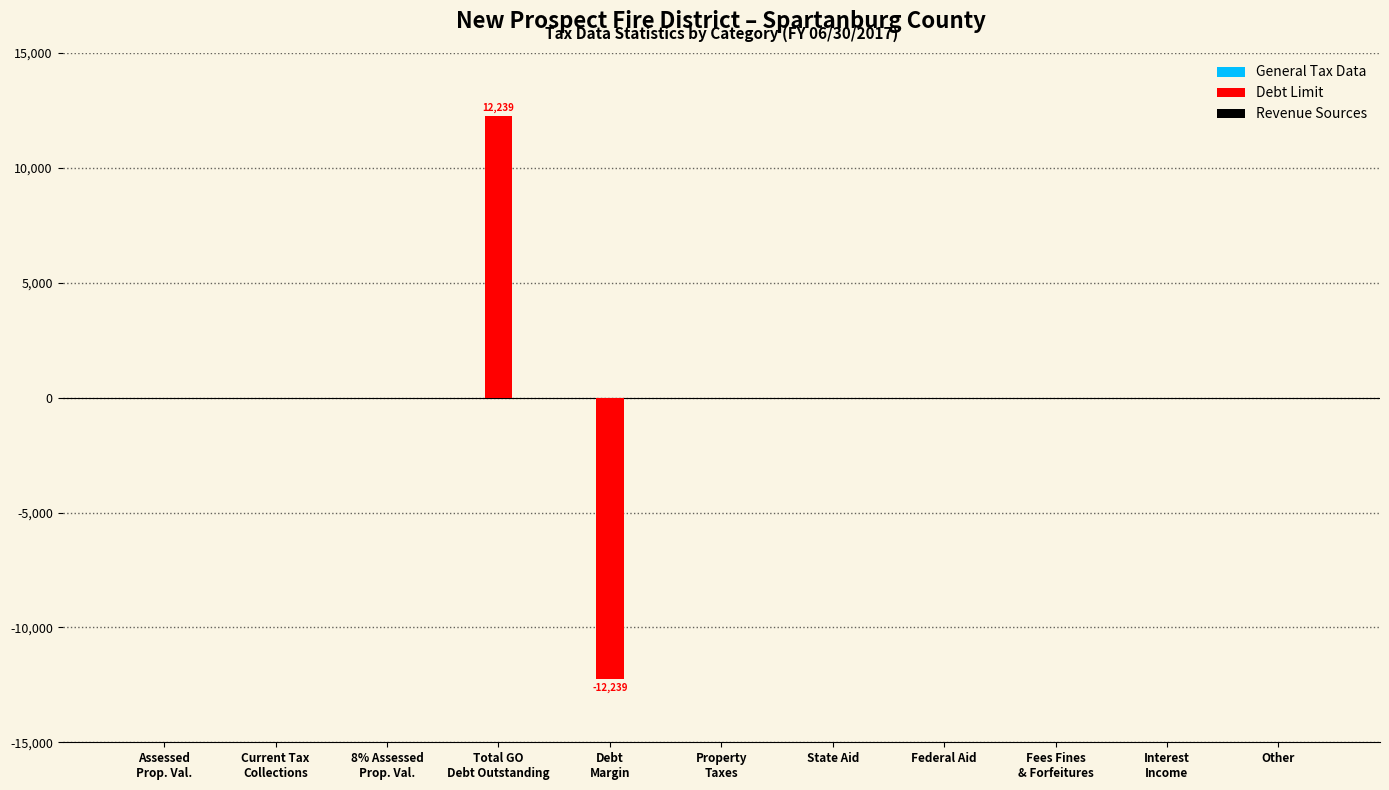

Are the bars horizontal?

No